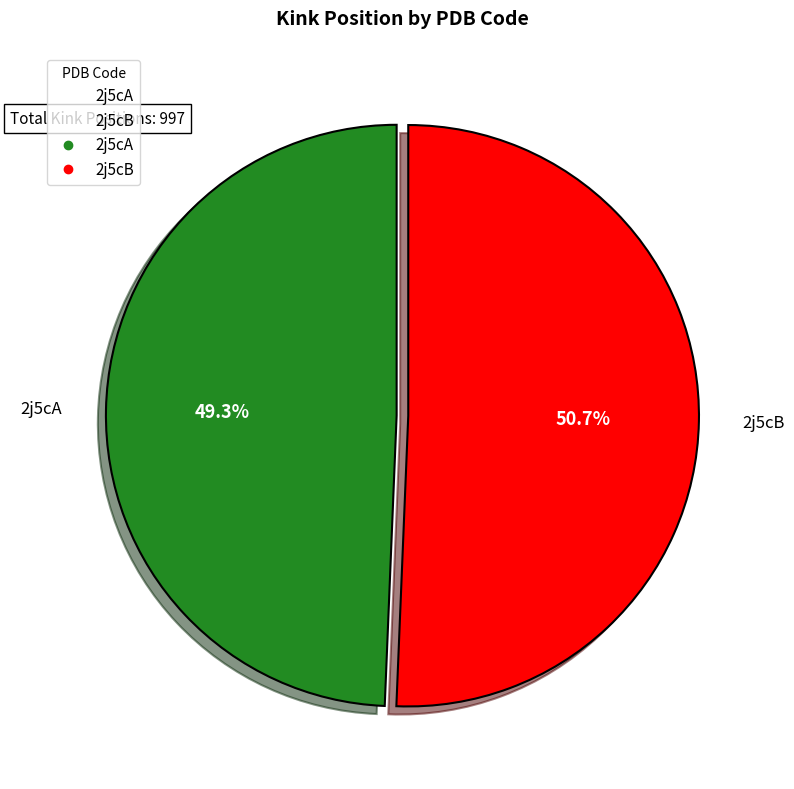

Which category accounts for the majority?

2j5cB